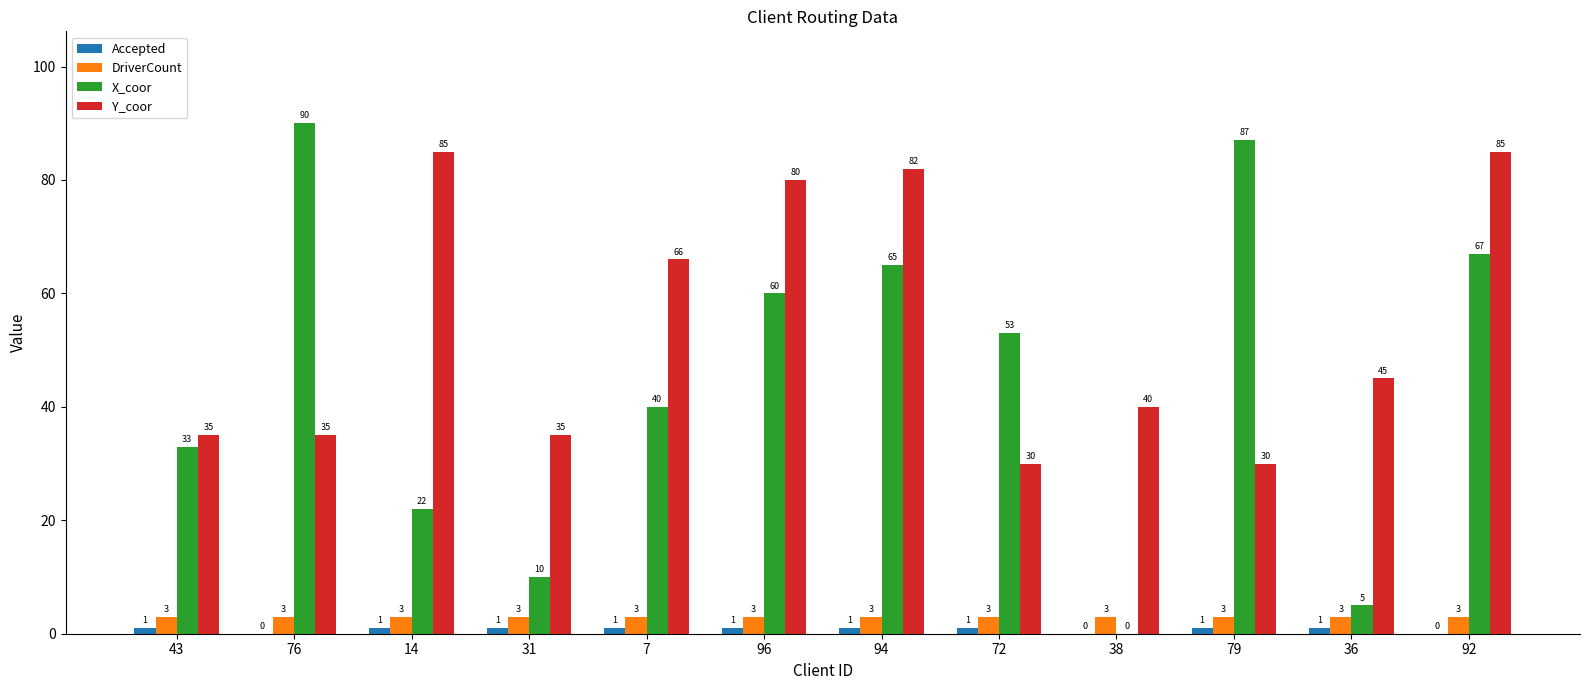

Which series has the largest total across all categories?

Y_coor